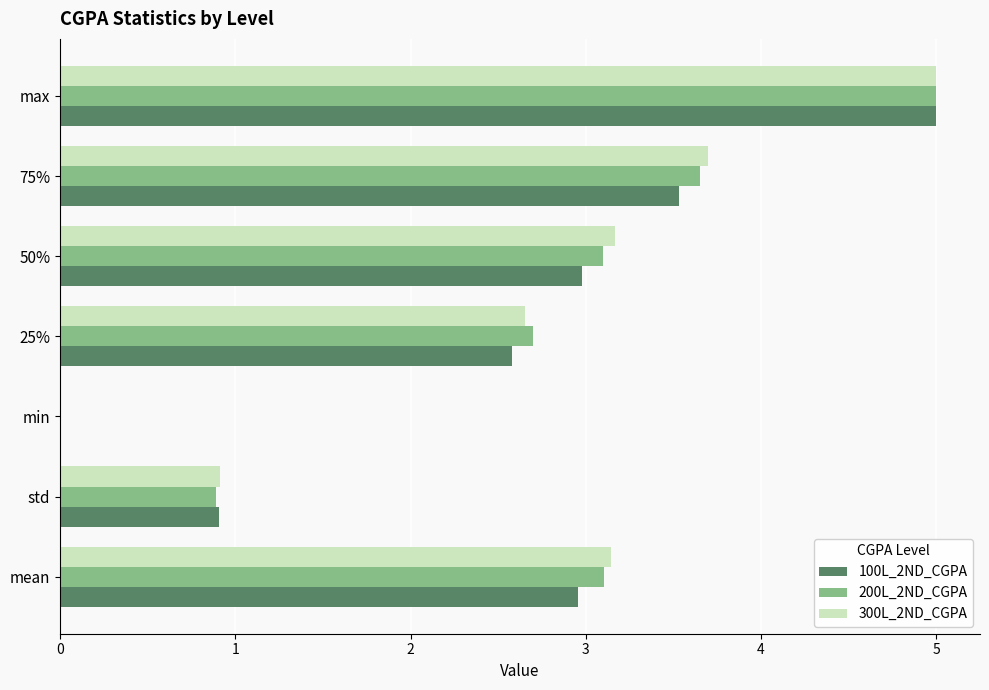

How many categories are shown in the chart?

7